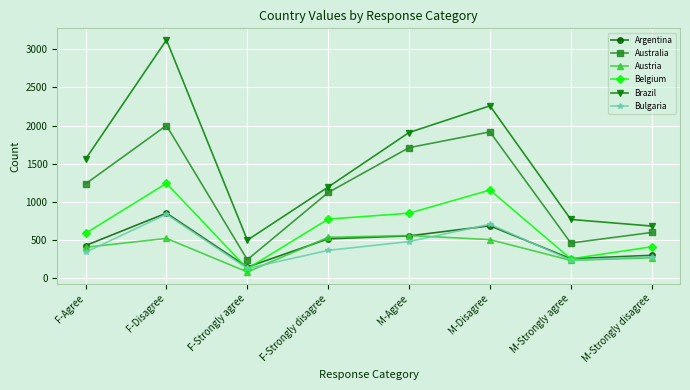

Which series has the largest range (max minus min)?

Brazil